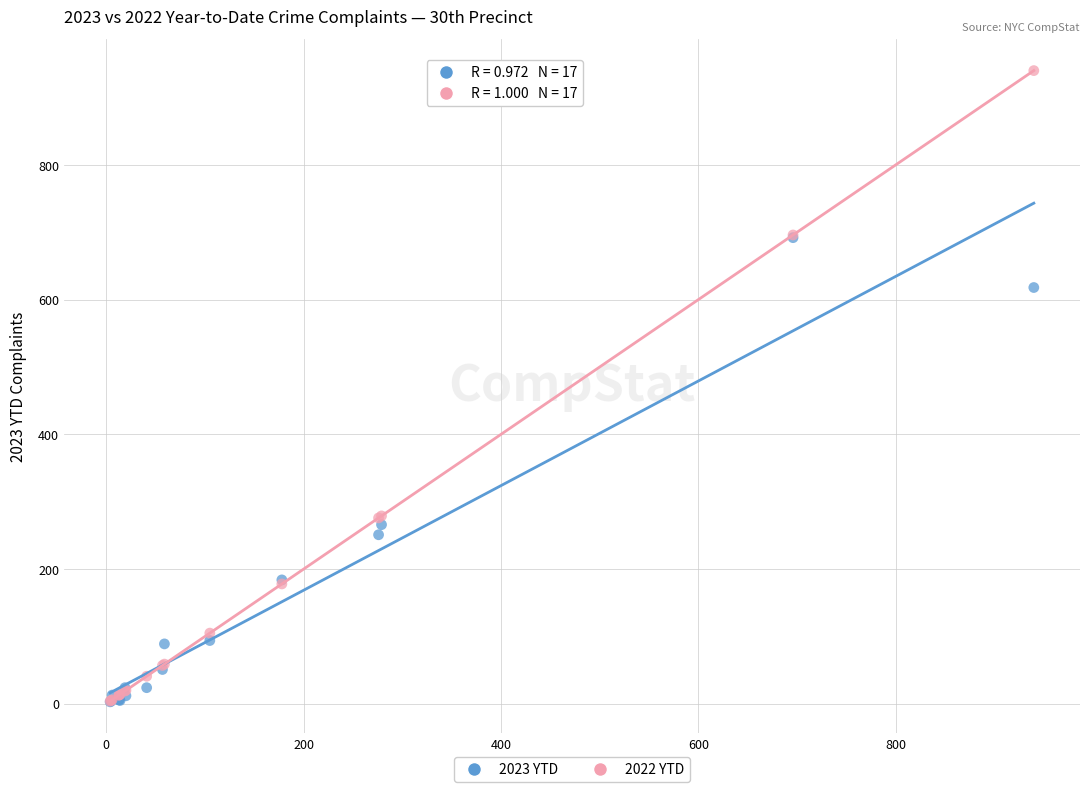

What are all the series names shown in the legend?

2023 YTD, 2022 YTD